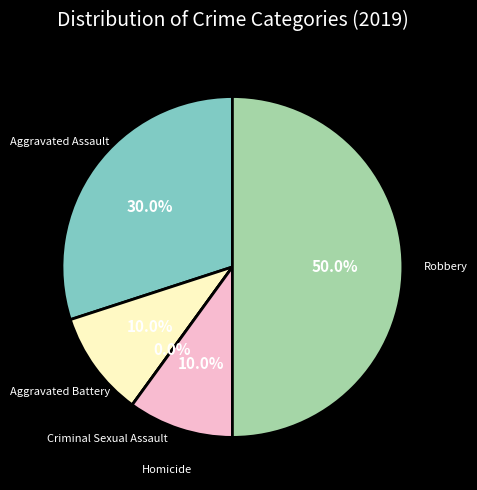

What portion of the pie excludes Aggravated Assault?

70.0%